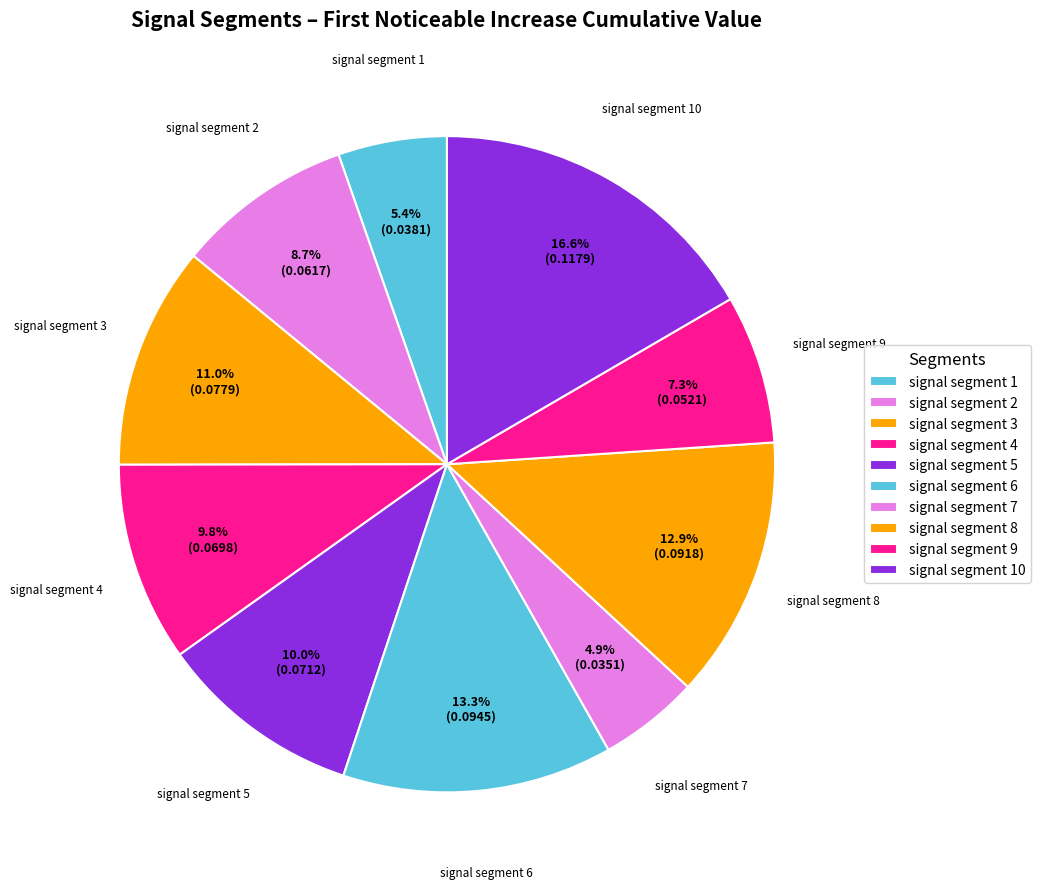

Is there a majority slice in this chart?

No